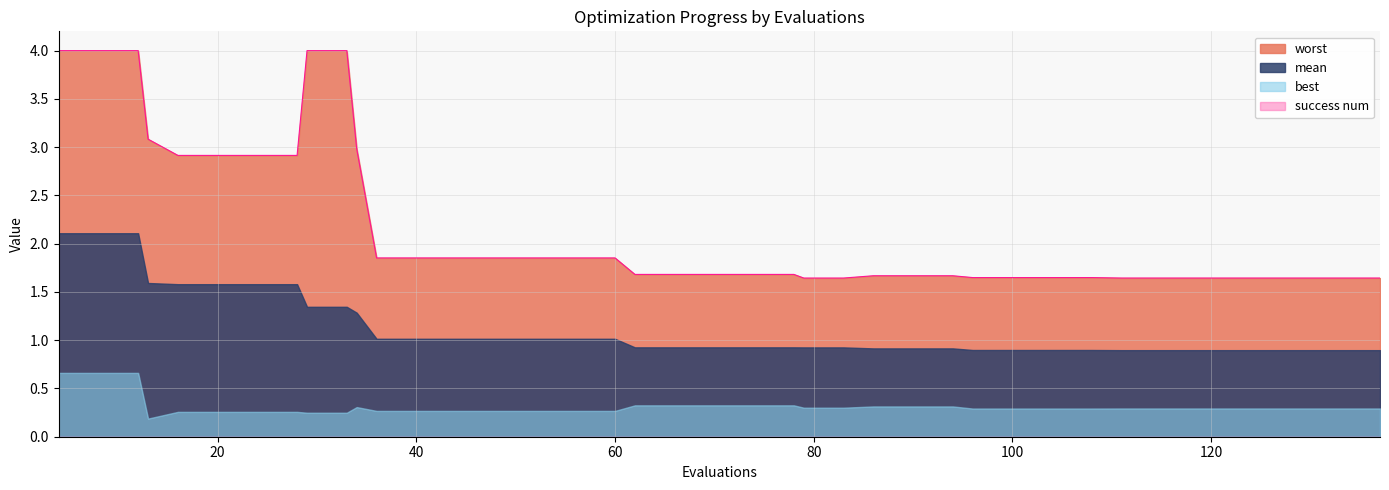

Reading left to right, what are all the values shown in this chart?

mean: 4=2.1	8=2.1	12=2.1	13=1.6	16=1.6	20=1.6	24=1.6	28=1.6	29=1.3	33=1.3	34=1.3	36=1.0	40=1.0	44=1.0	48=1.0	52=1.0	56=1.0	60=1.0	62=0.9	66=0.9	70=0.9	74=0.9	78=0.9	79=0.9	83=0.9	86=0.9	90=0.9	94=0.9	96=0.9	100=0.9	104=0.9	108=0.9	111=0.9	115=0.9	119=0.9	123=0.9	127=0.9	131=0.9	135=0.9	137=0.9
best: 4=0.7	8=0.7	12=0.7	13=0.2	16=0.3	20=0.3	24=0.3	28=0.3	29=0.2	33=0.2	34=0.3	36=0.3	40=0.3	44=0.3	48=0.3	52=0.3	56=0.3	60=0.3	62=0.3	66=0.3	70=0.3	74=0.3	78=0.3	79=0.3	83=0.3	86=0.3	90=0.3	94=0.3	96=0.3	100=0.3	104=0.3	108=0.3	111=0.3	115=0.3	119=0.3	123=0.3	127=0.3	131=0.3	135=0.3	137=0.3
worst: 4=4.0	8=4.0	12=4.0	13=3.1	16=2.9	20=2.9	24=2.9	28=2.9	29=4.0	33=4.0	34=3.0	36=1.9	40=1.9	44=1.9	48=1.9	52=1.9	56=1.9	60=1.9	62=1.7	66=1.7	70=1.7	74=1.7	78=1.7	79=1.6	83=1.6	86=1.7	90=1.7	94=1.7	96=1.6	100=1.6	104=1.6	108=1.6	111=1.6	115=1.6	119=1.6	123=1.6	127=1.6	131=1.6	135=1.6	137=1.6
success num: 4=0.0	8=0.0	12=0.0	13=0.0	16=0.0	20=0.0	24=0.0	28=0.0	29=0.0	33=0.0	34=0.0	36=0.0	40=0.0	44=0.0	48=0.0	52=0.0	56=0.0	60=0.0	62=0.0	66=0.0	70=0.0	74=0.0	78=0.0	79=0.0	83=0.0	86=0.0	90=0.0	94=0.0	96=0.0	100=0.0	104=0.0	108=0.0	111=0.0	115=0.0	119=0.0	123=0.0	127=0.0	131=0.0	135=0.0	137=0.0